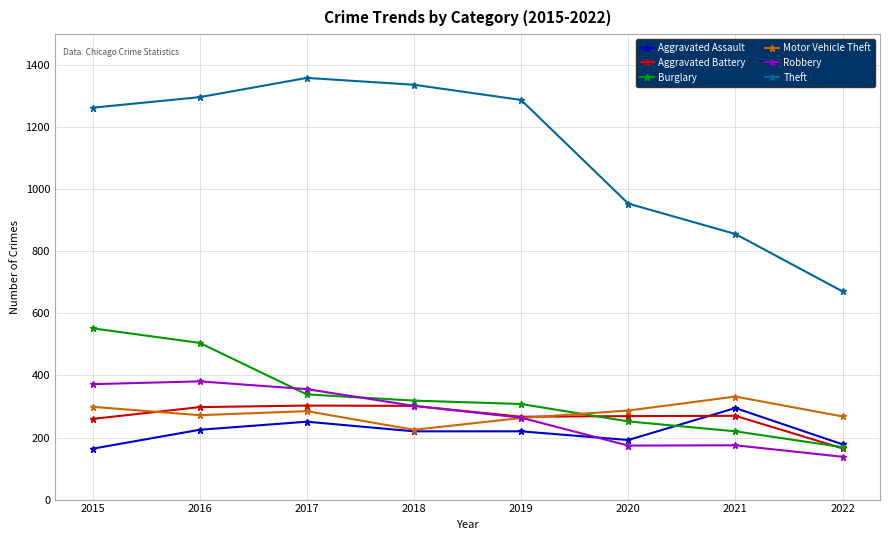

True or false: Motor Vehicle Theft has a value of 299 at 2015.

True